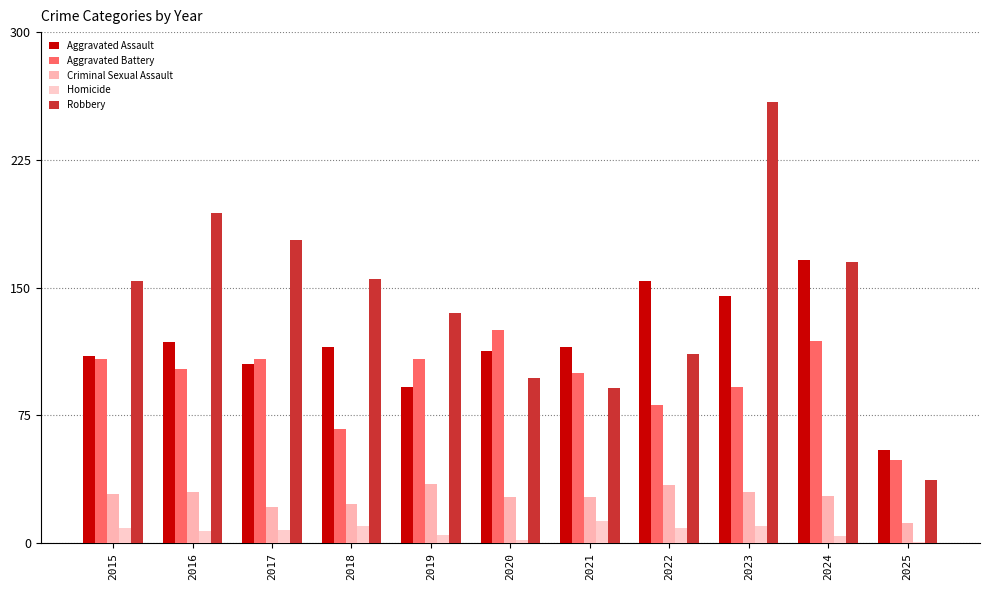

How many bars are there in total?

55